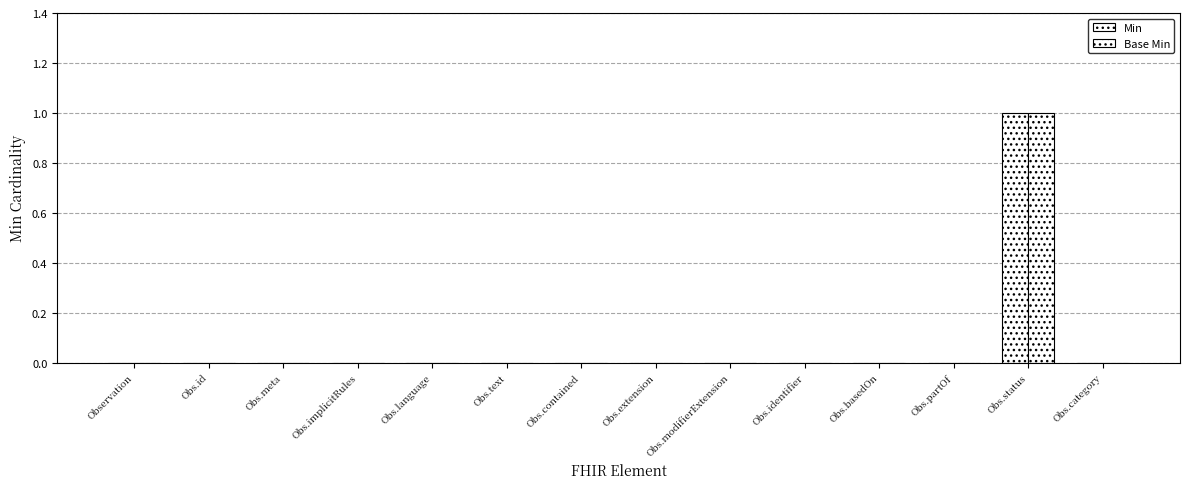

Reading left to right, transcribe all the data shown in this chart.

Min: 0	0	0	0	0	0	0	0	0	0	0	0	1	0
Base Min: 0	0	0	0	0	0	0	0	0	0	0	0	1	0